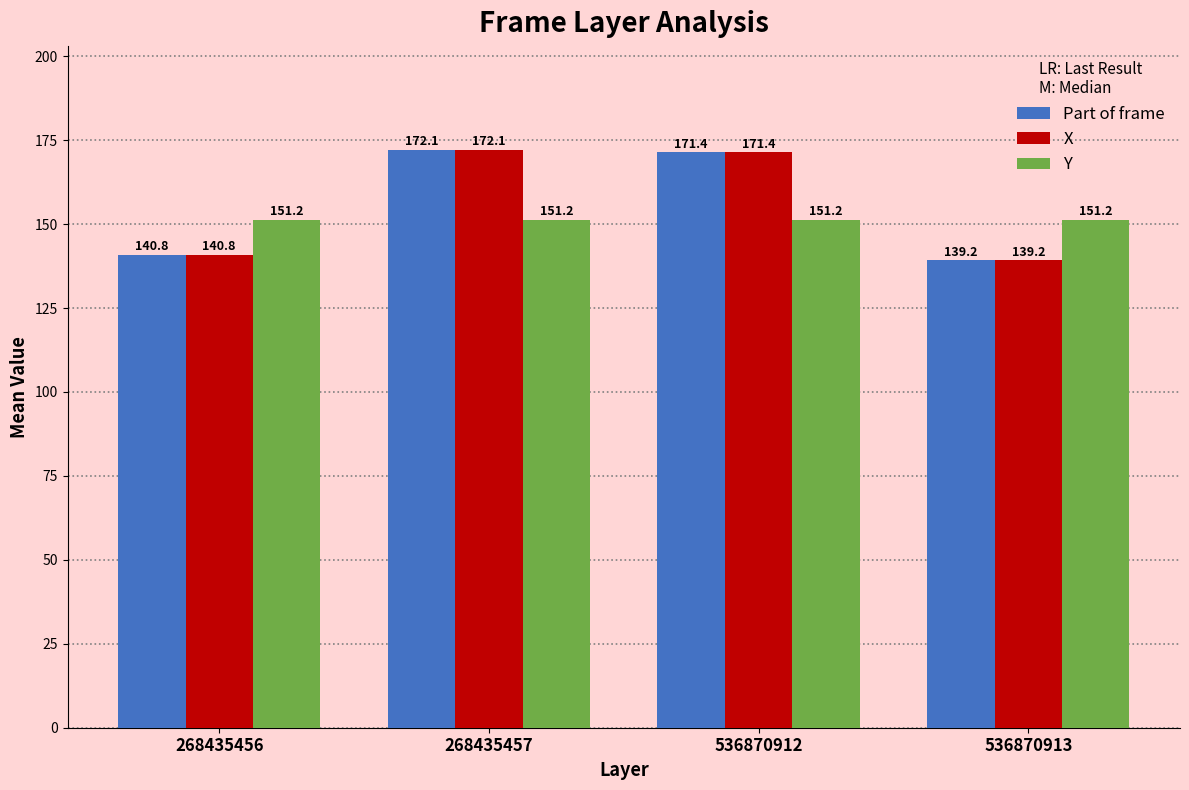

Where is X nearest to the value 155?

268435456